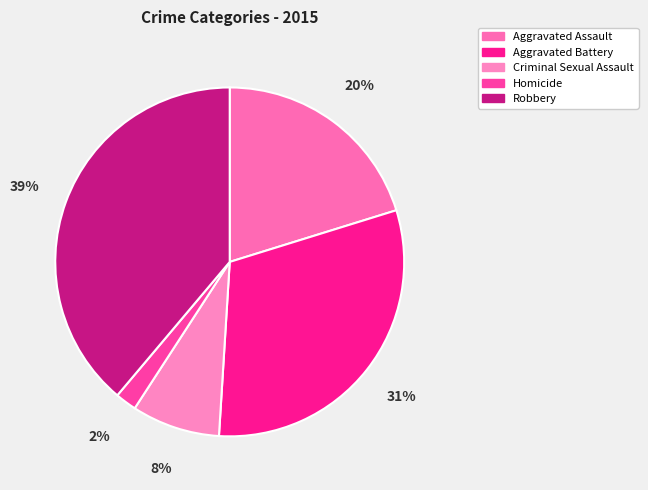

Approximately how many times larger is the value at Homicide compared to Criminal Sexual Assault?

0.2